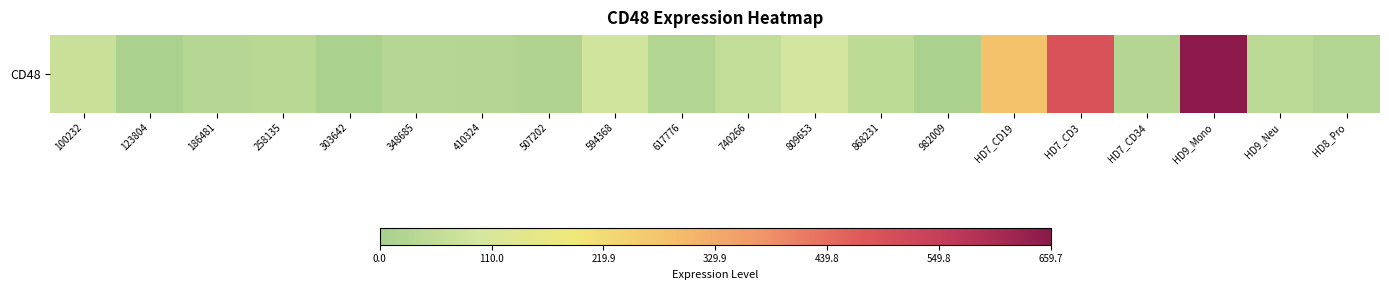

Which label corresponds to the smallest value in the chart?

123804